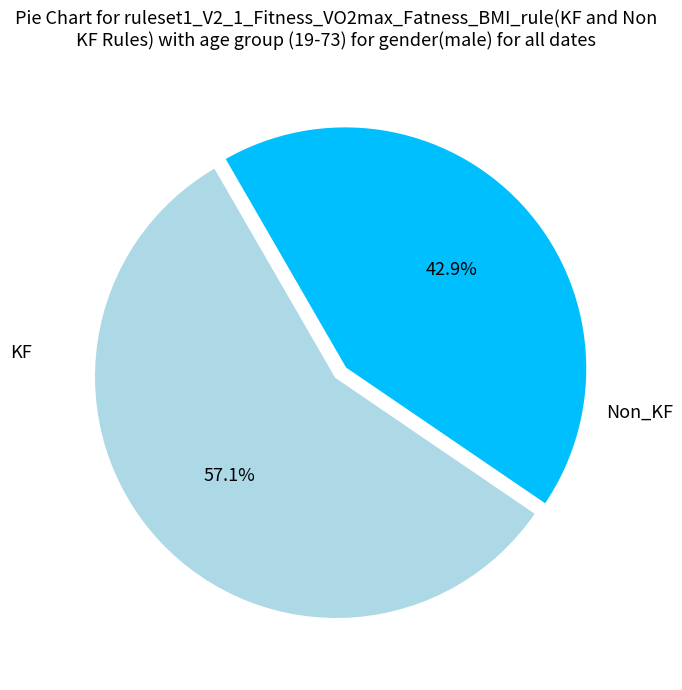

Is there any slice that represents more than half of the pie?

Yes